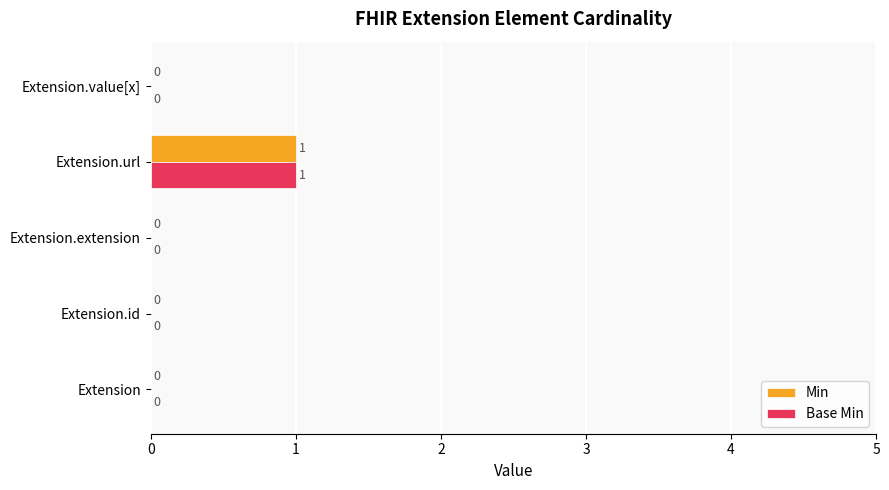

The value of Min at Extension.value[x] is 0. True or false?

True